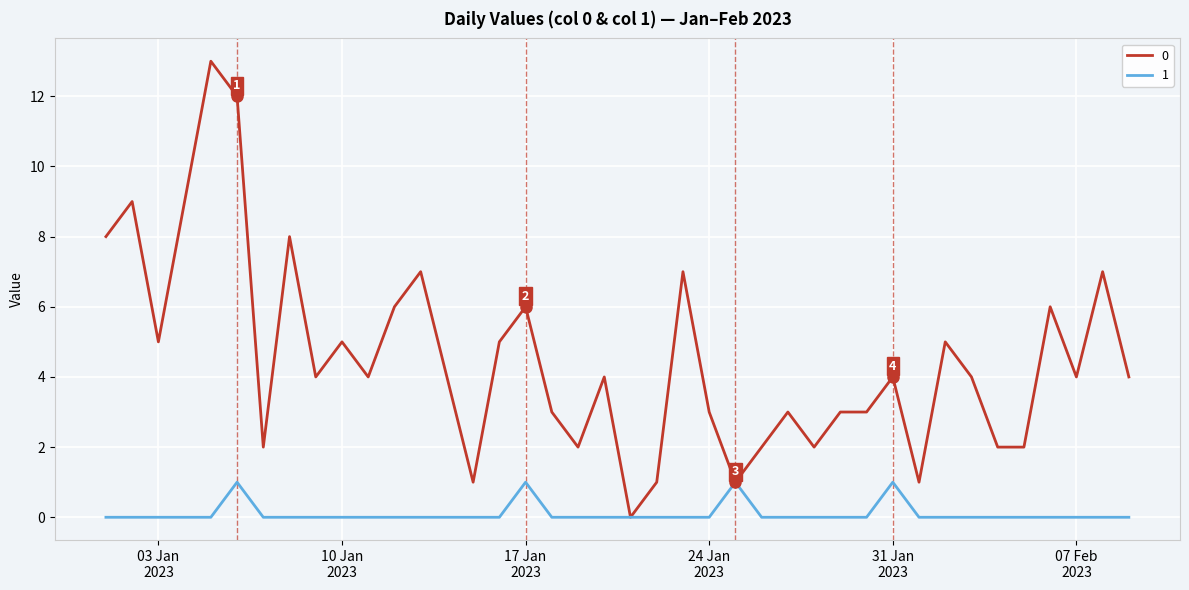

List the series in order of their peak value, lowest first.

1, 0